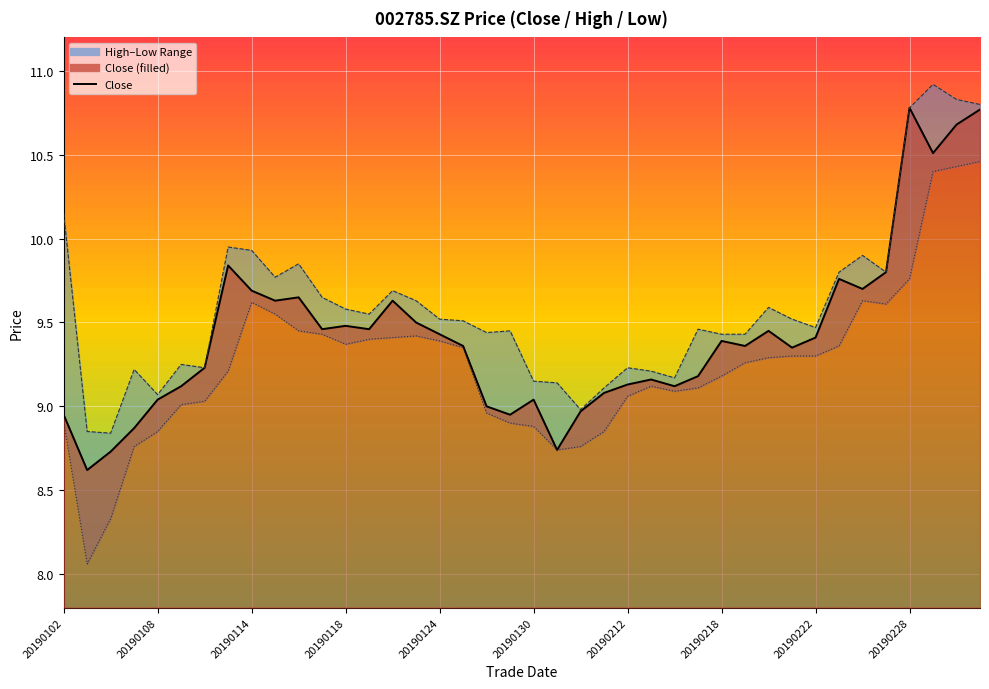

Where does the close series first go above 9?

20190108